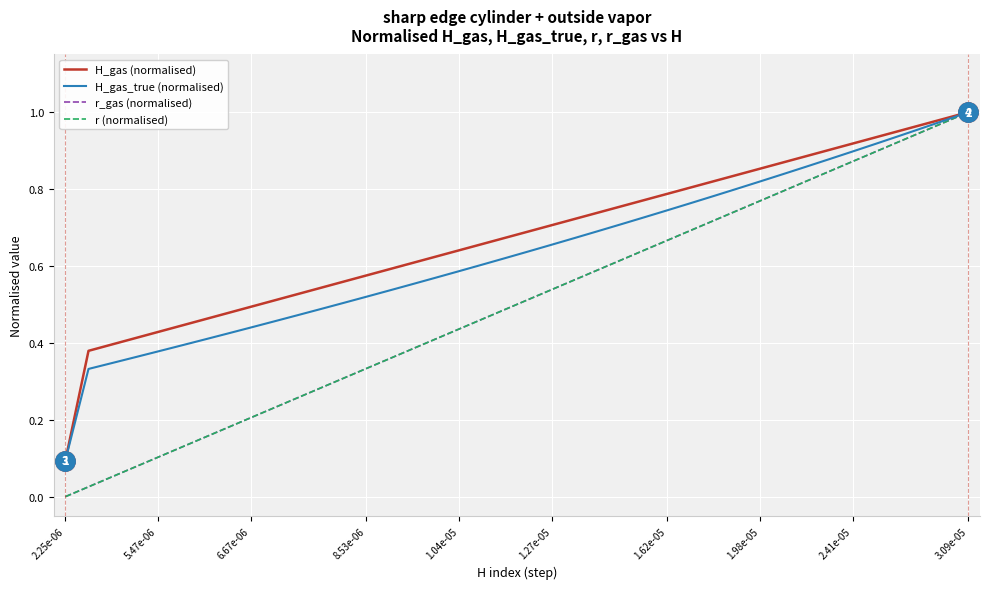

Is this an area chart (filled region under the line)?

No